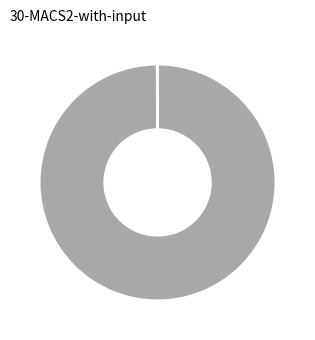

Does any single category account for the majority?

Yes